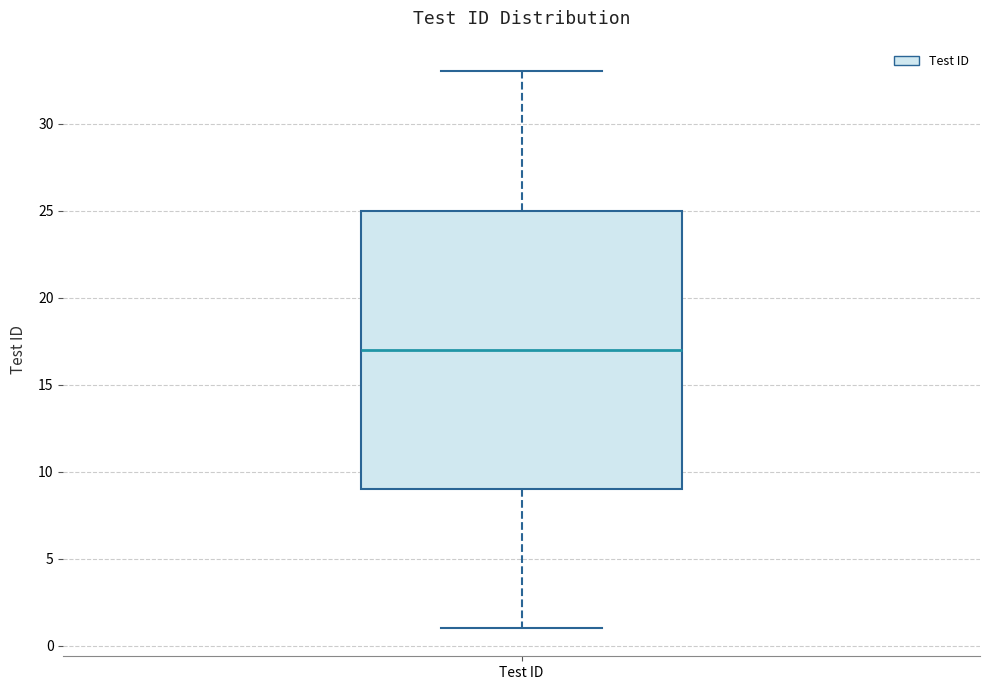

Transcribe this box plot: give where the median line is, the range the box spans, and where the two whiskers end, as read against the y-axis. The values are not printed on the chart, so give them approximately, as read against the axis.

median 17, box 9 to 25, whiskers 1 to 33